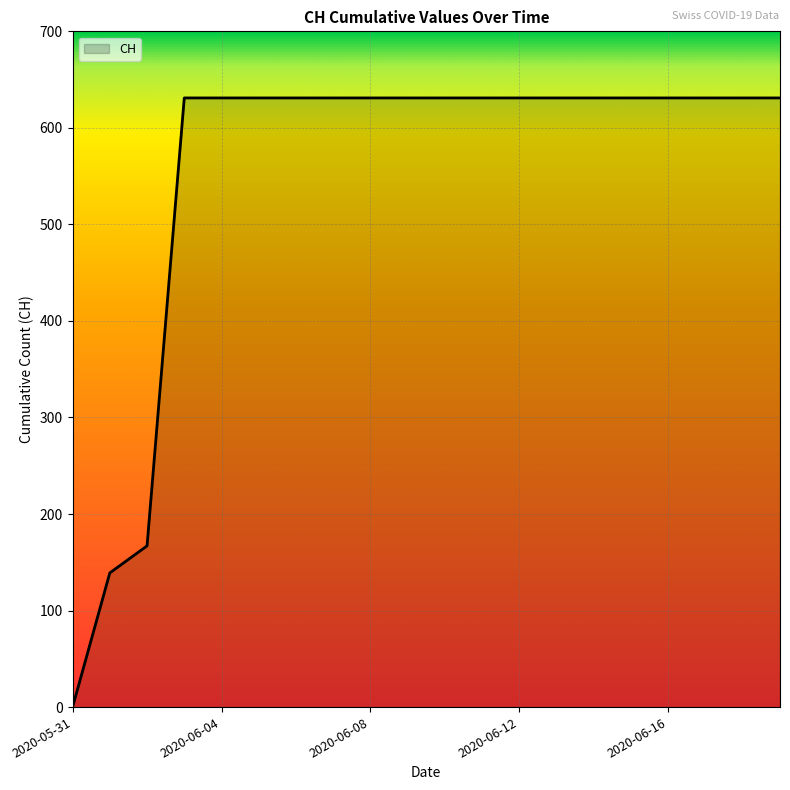

What is the greatest value displayed?

631